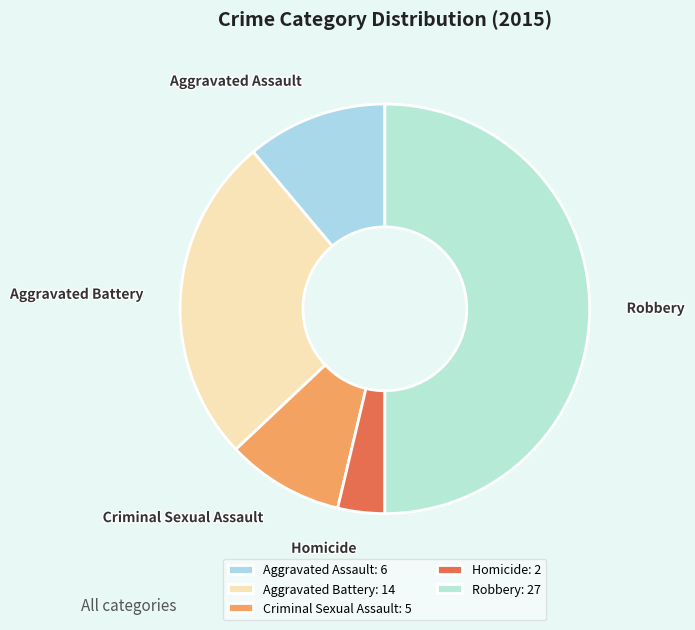

True or false: Robbery accounts for 55% of the total.

False